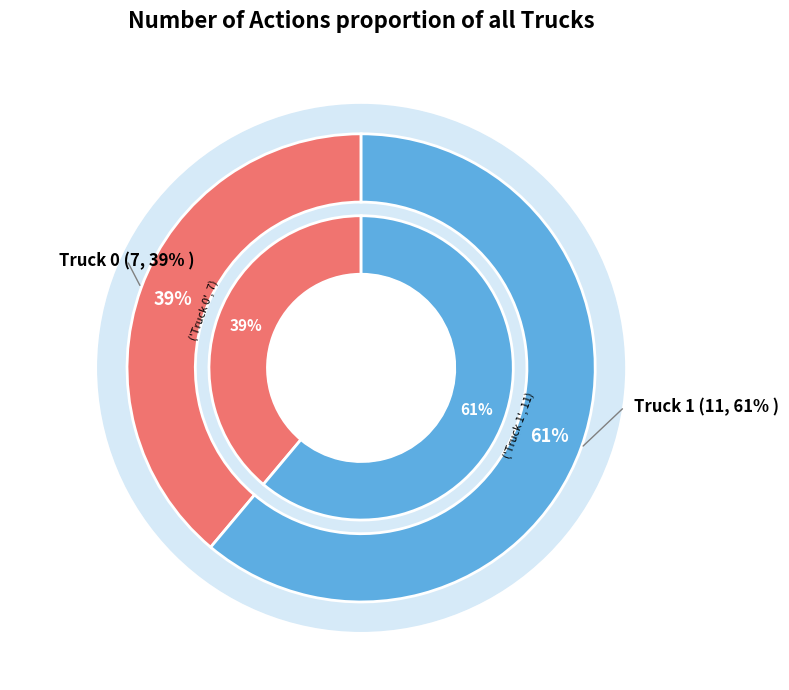

To the nearest percent, what percentage of the pie is Truck 0?

39%